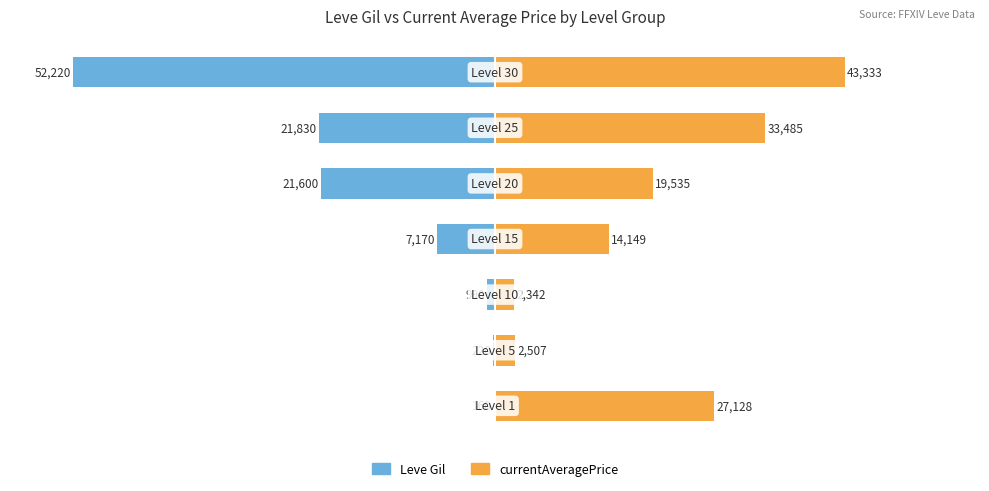

Are the bars horizontal?

Yes